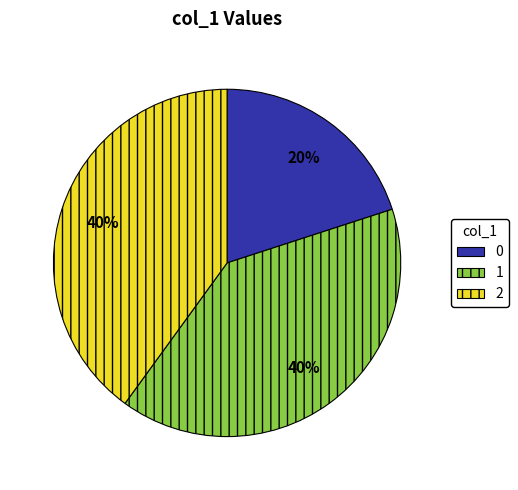

Is the sum of 1 and 0 greater than half?

Yes